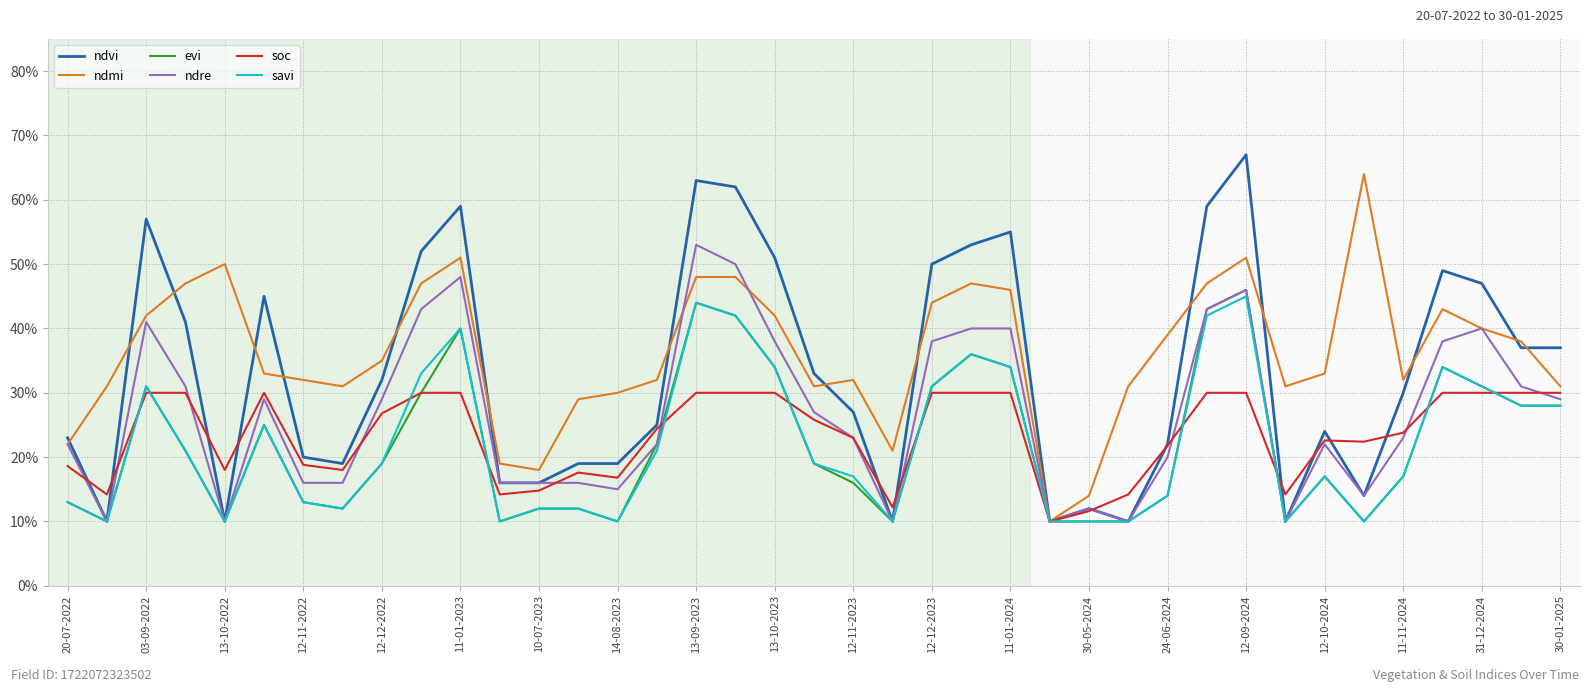

What are all the series names shown in the legend?

ndvi, ndmi, evi, ndre, soc, savi